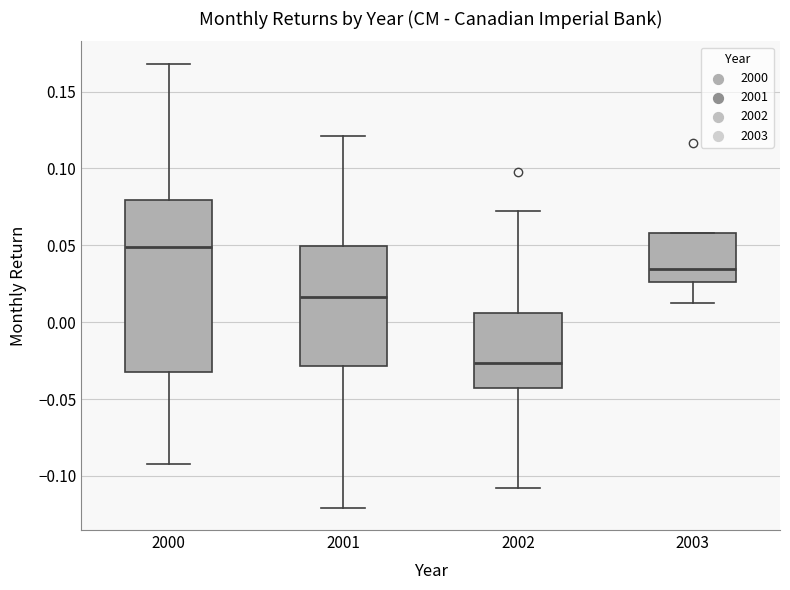

Comparing the boxes themselves (not the whiskers), which one is the tallest?

2000